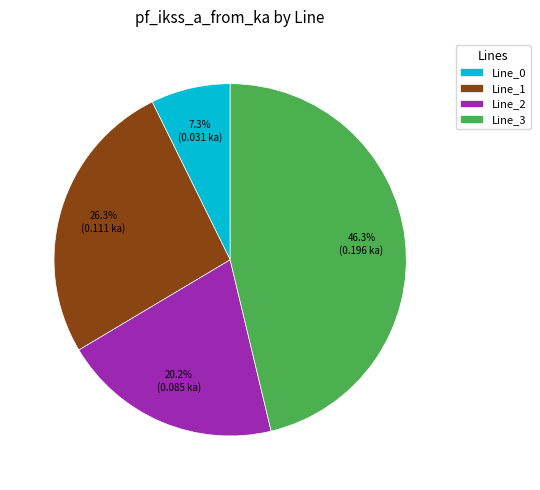

What percentage do Line_0 and Line_2 together represent?

27.5%